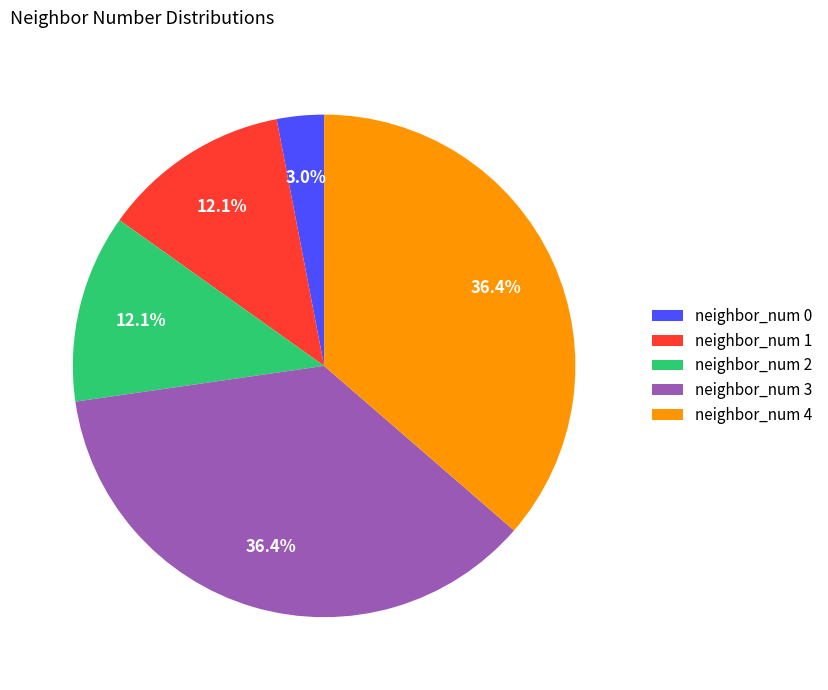

How many slices are in this pie chart?

5